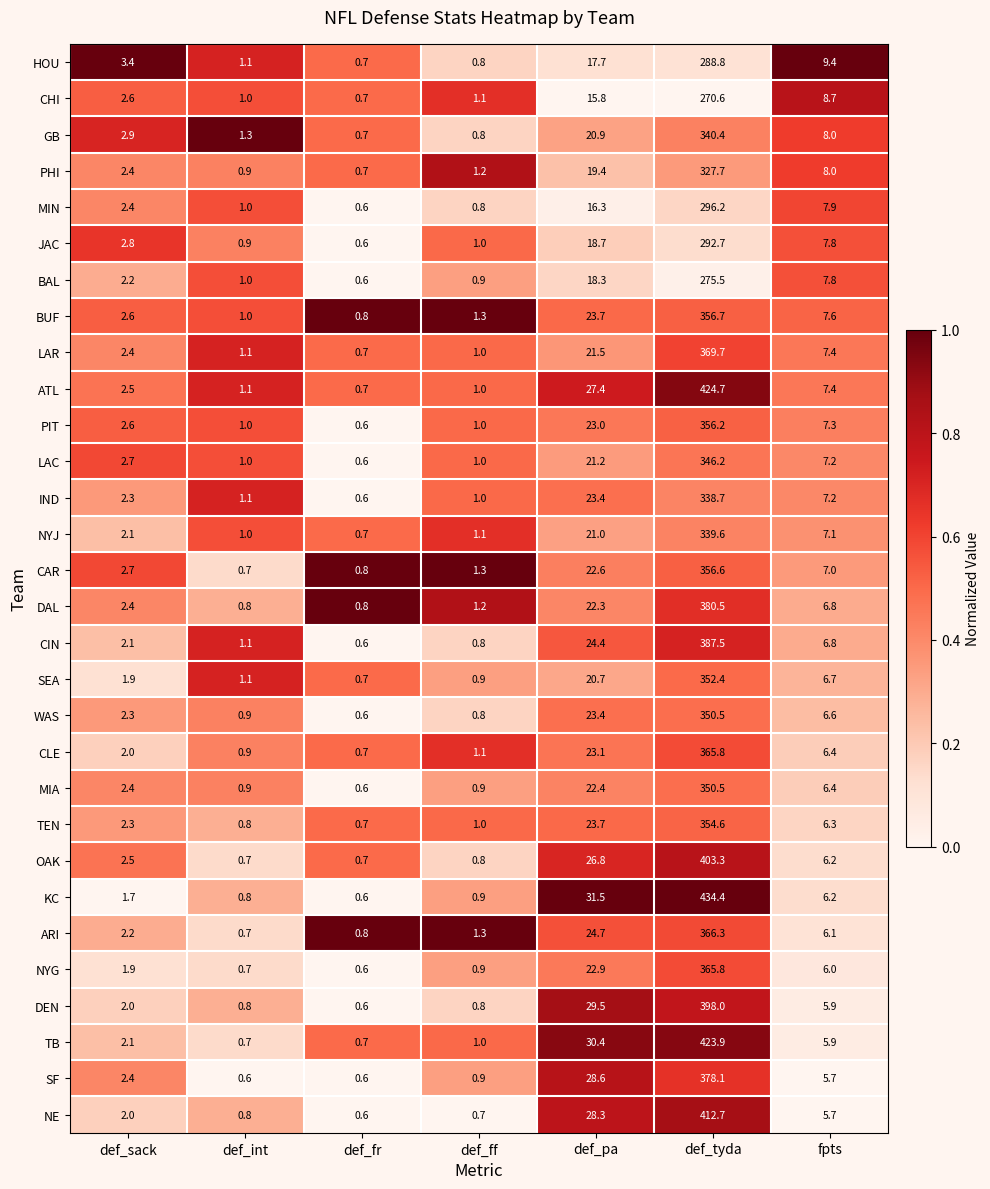

Which series has the widest spread of values?

KC